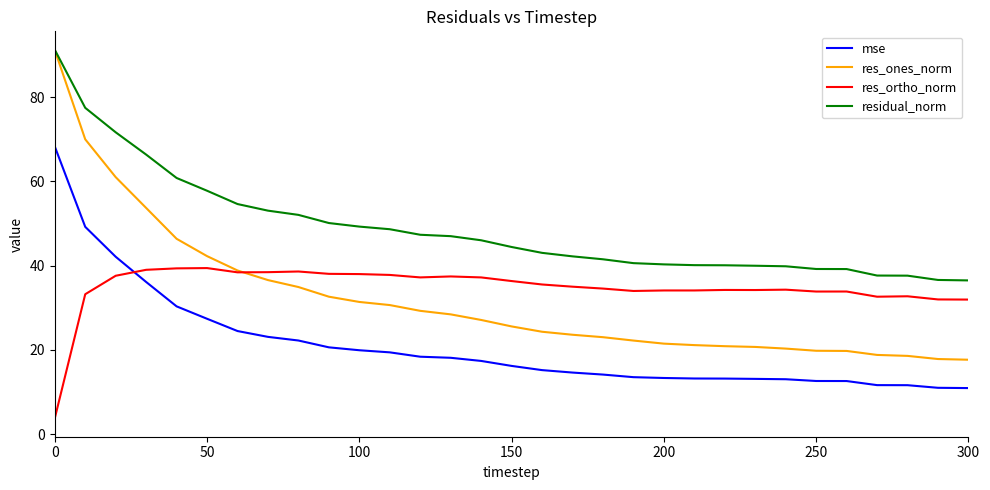

What is the minimum value shown in the chart?

3.7